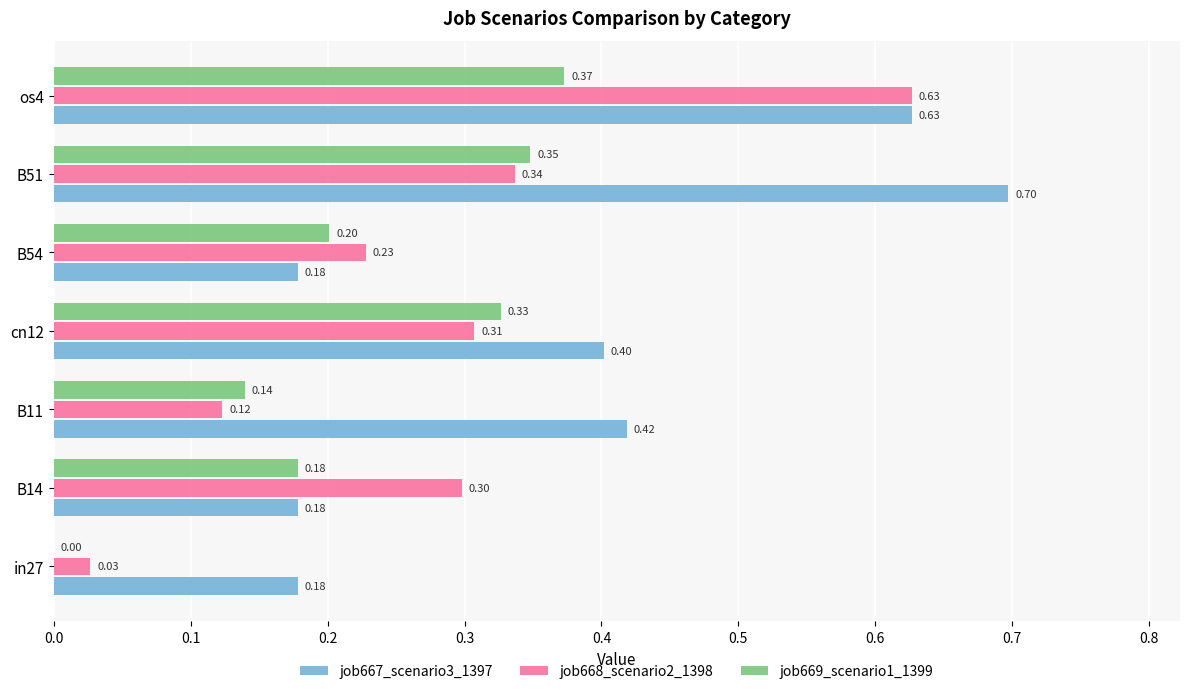

Which series has the widest spread of values?

job668_scenario2_1398